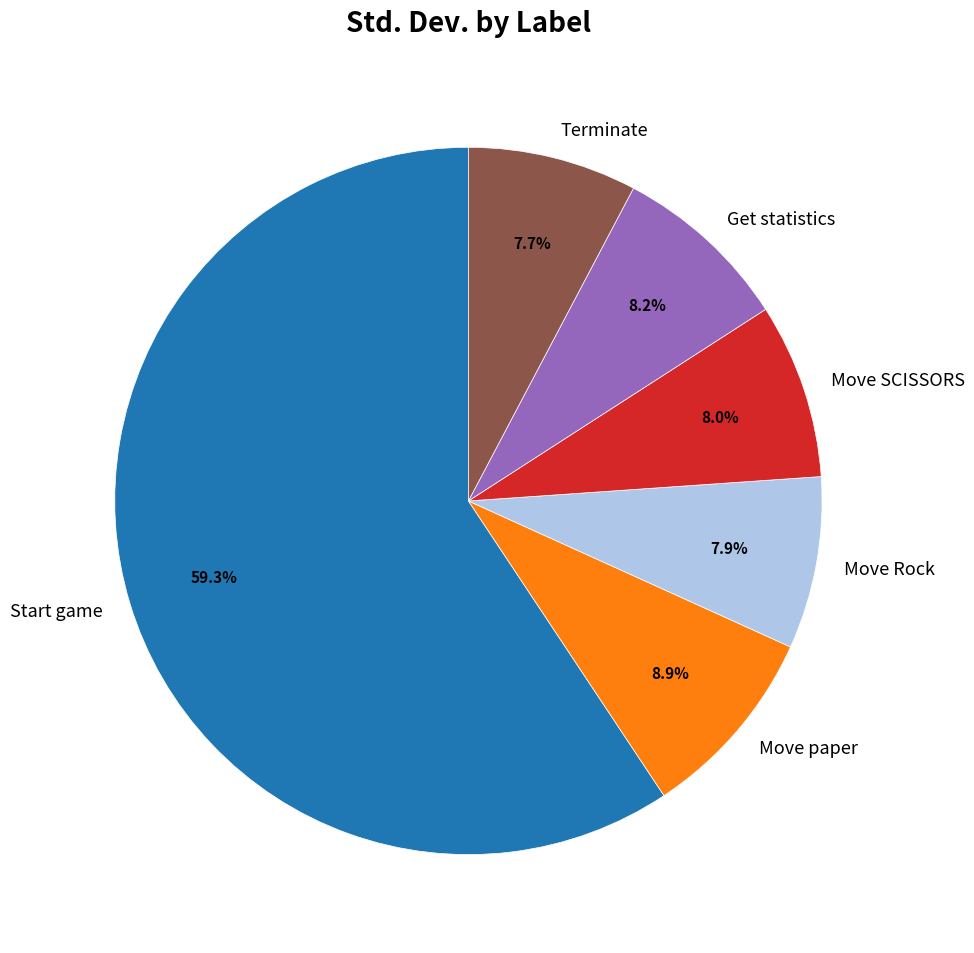

Which category has the biggest portion of the pie?

Start game